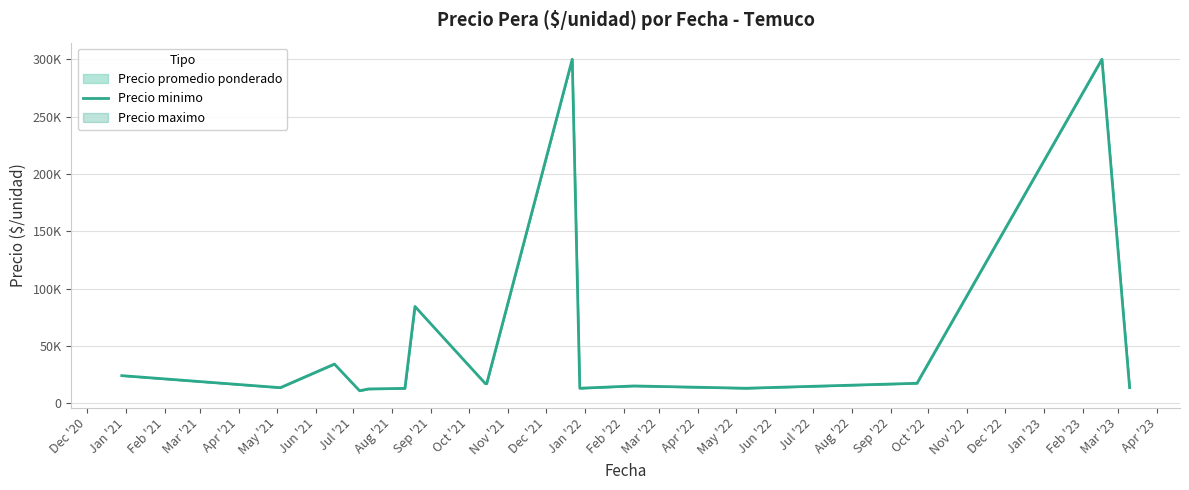

Is it true that the value at Dec '20 is 5251.2?

False